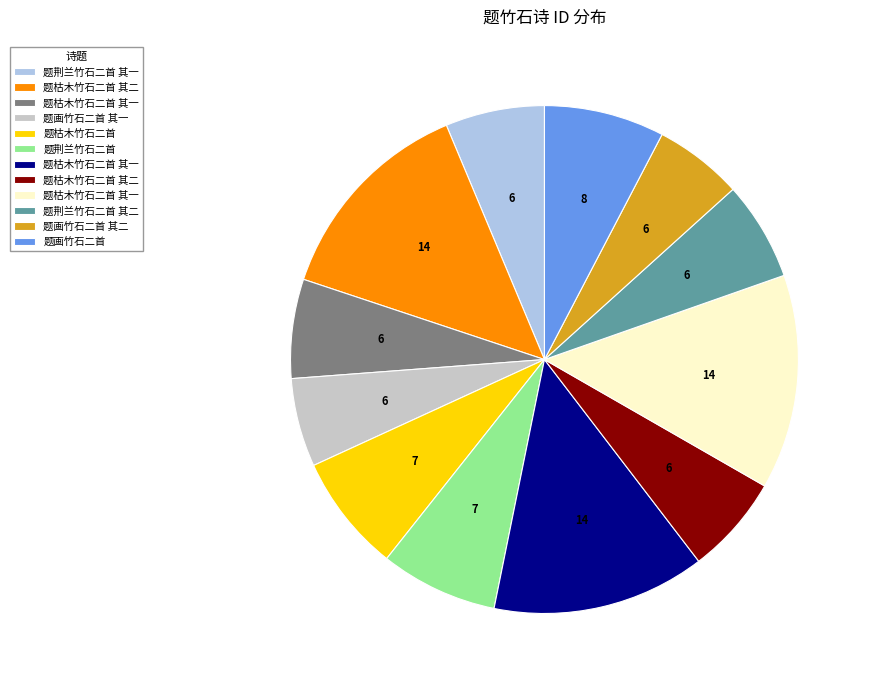

Does any single category account for the majority?

No